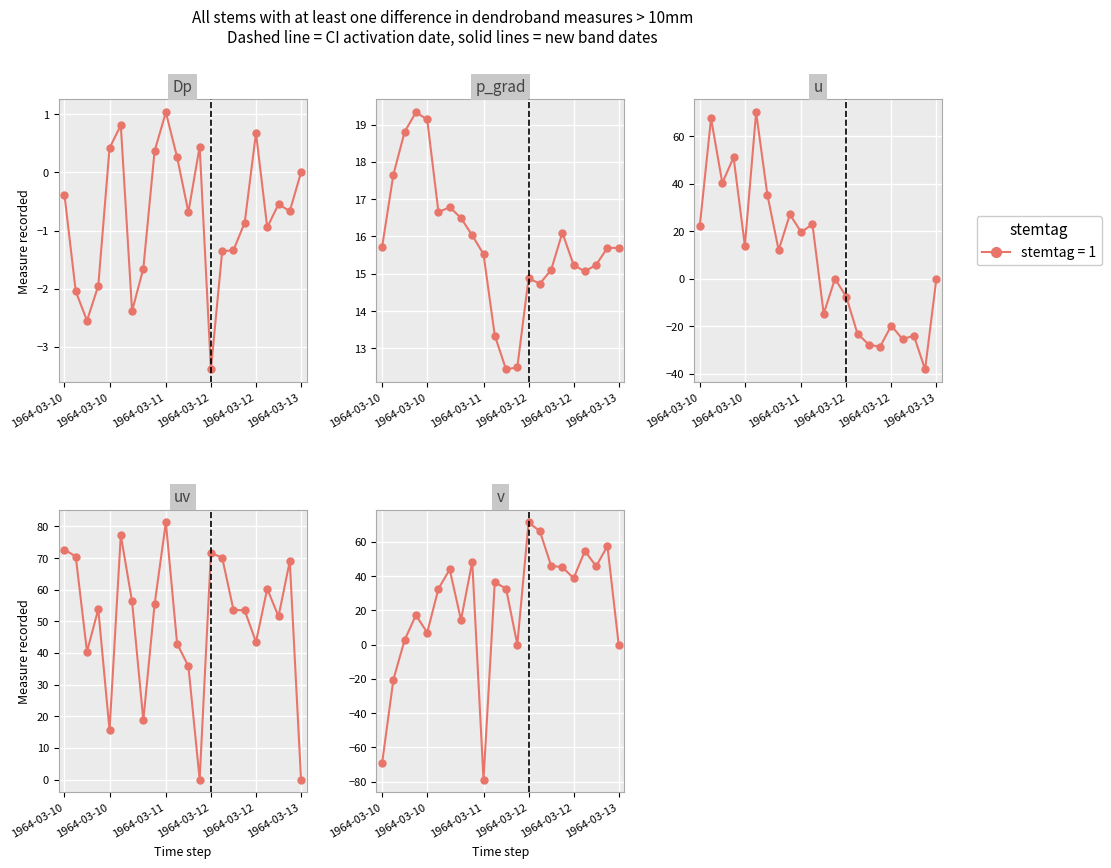

True or false: u has more than 0 points higher than both neighbors.

True